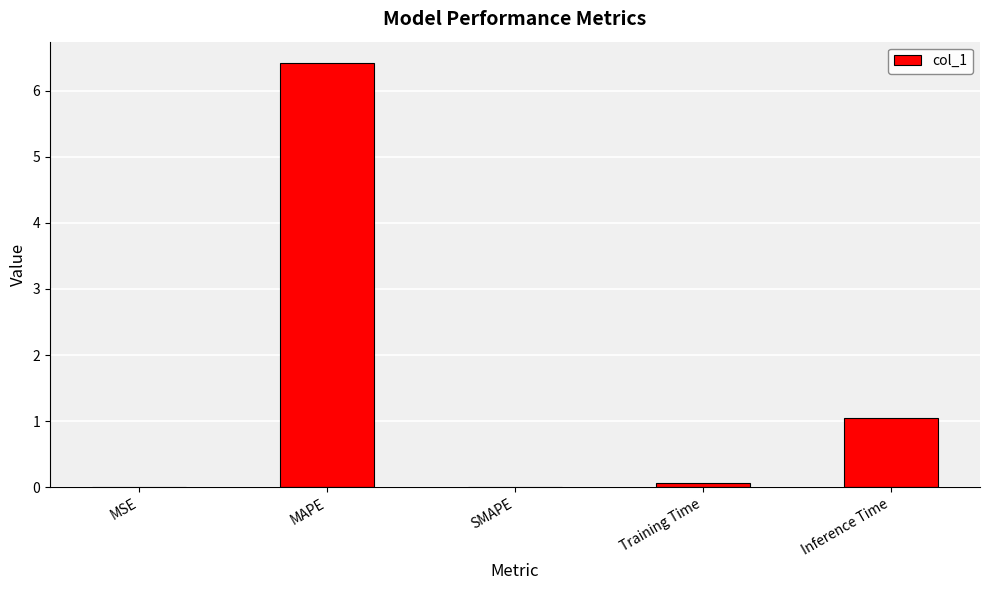

Does the chart contain stacked bars?

No